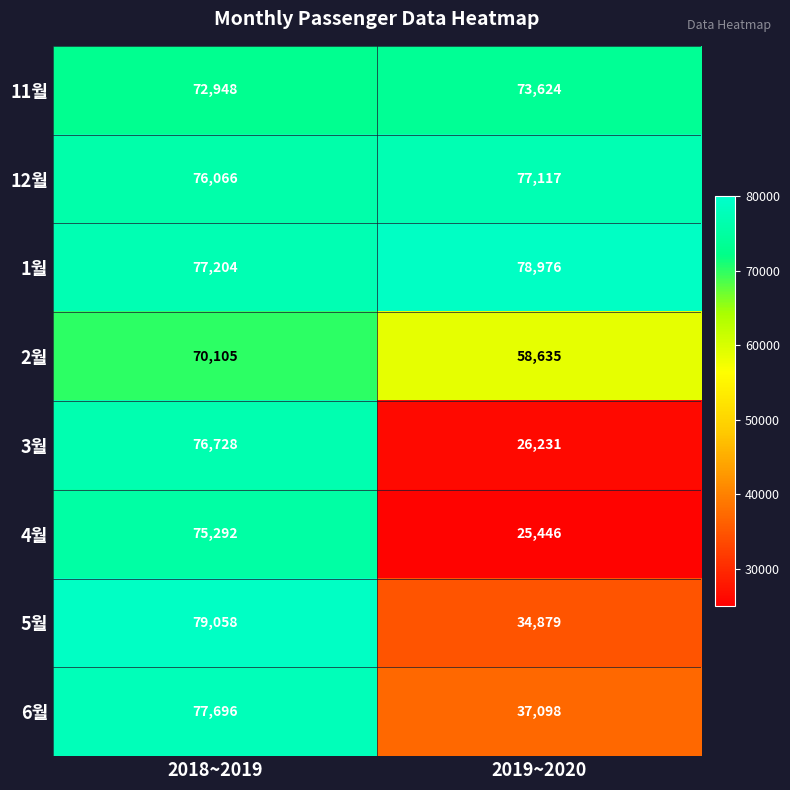

What is the spread (max minus min) of values at 2018~2019?

8953